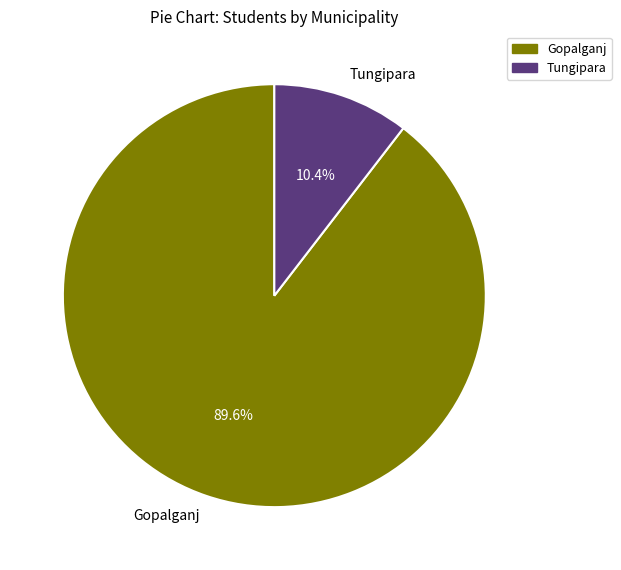

Which category accounts for the majority?

Gopalganj